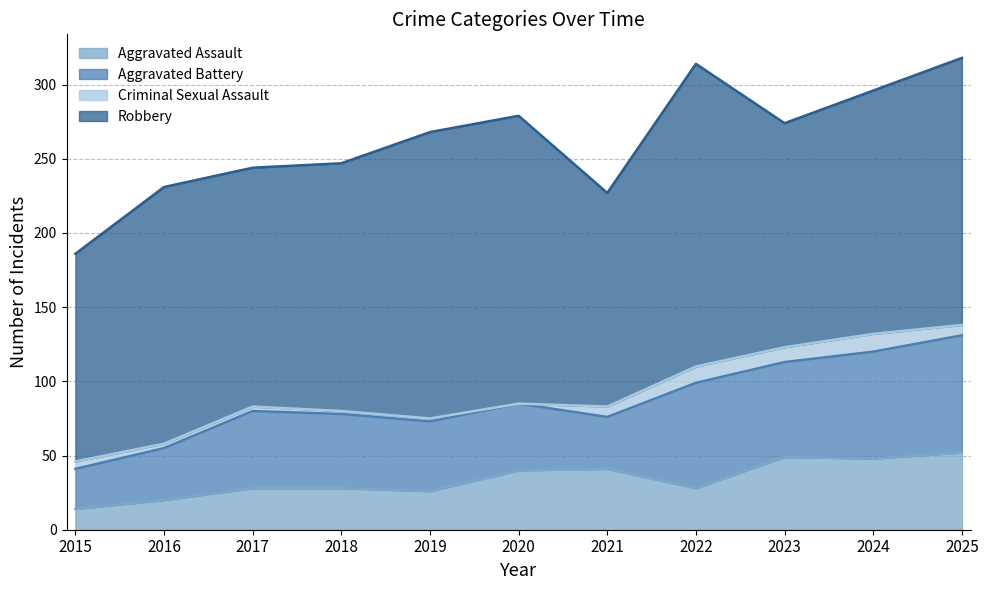

What is the value of the Aggravated Battery point at the 4th from the left?

50